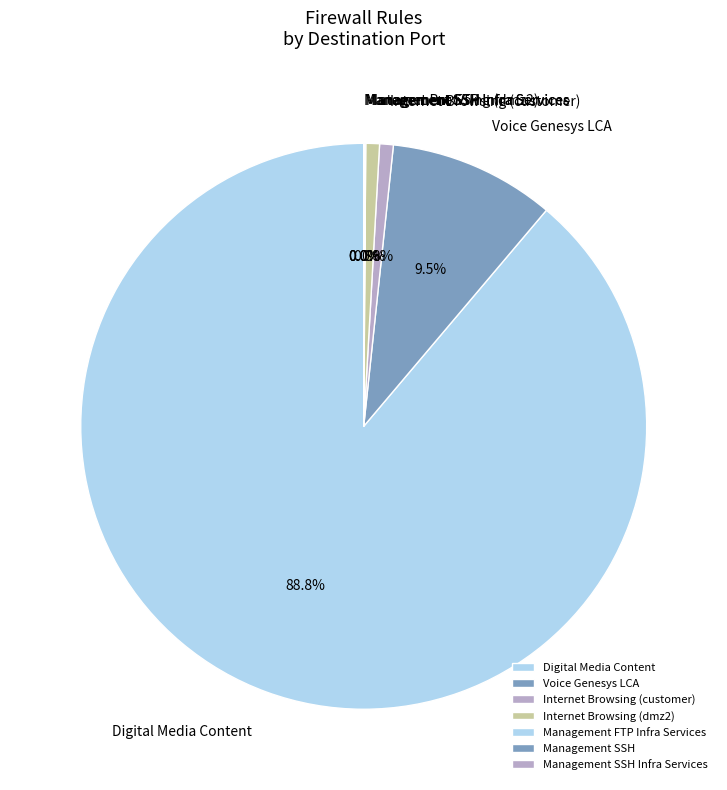

Which category has the biggest portion of the pie?

Digital Media Content